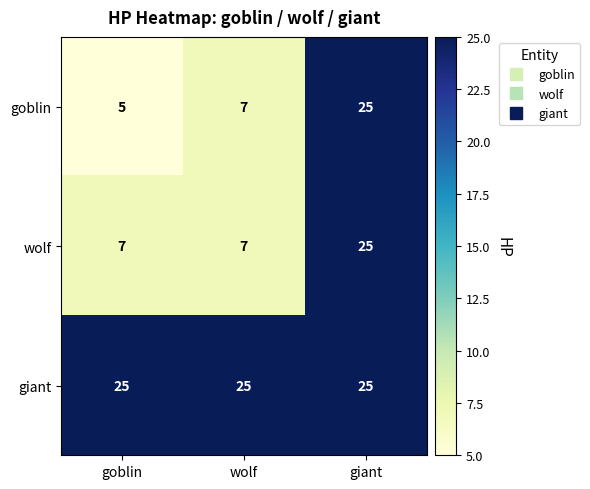

At which category is the sum across all series the highest?

giant